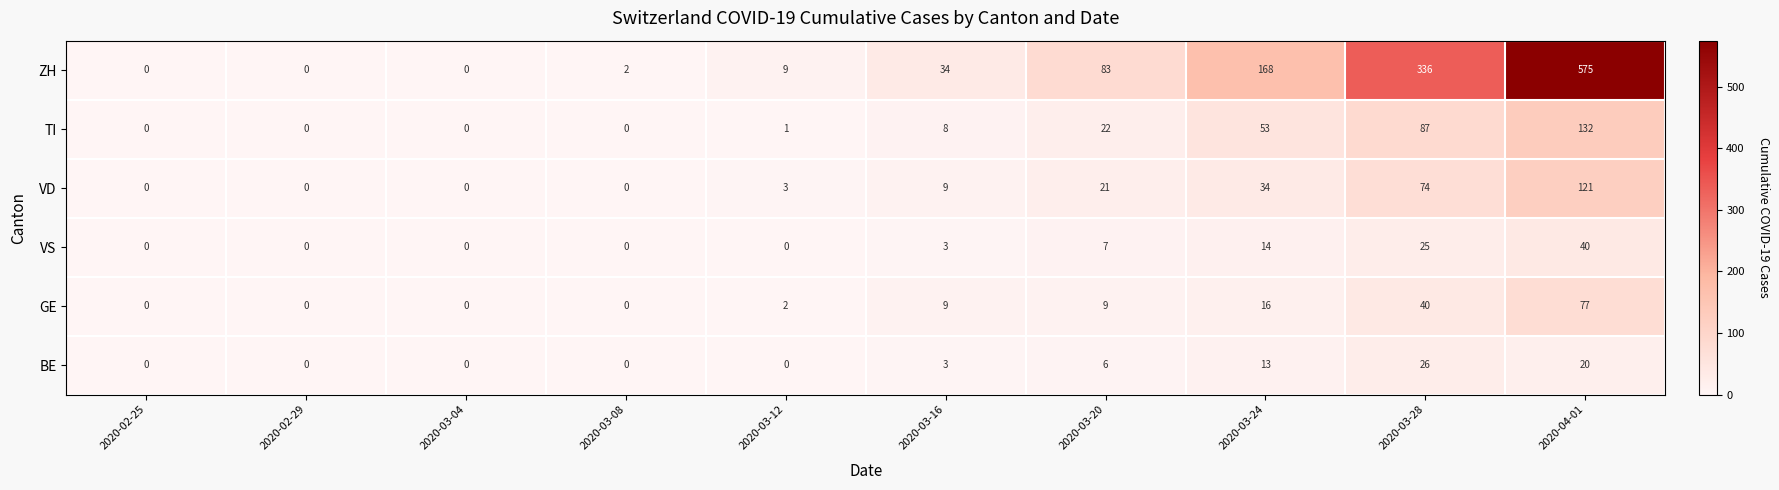

What is the total value across all series at 2020-03-12?

15